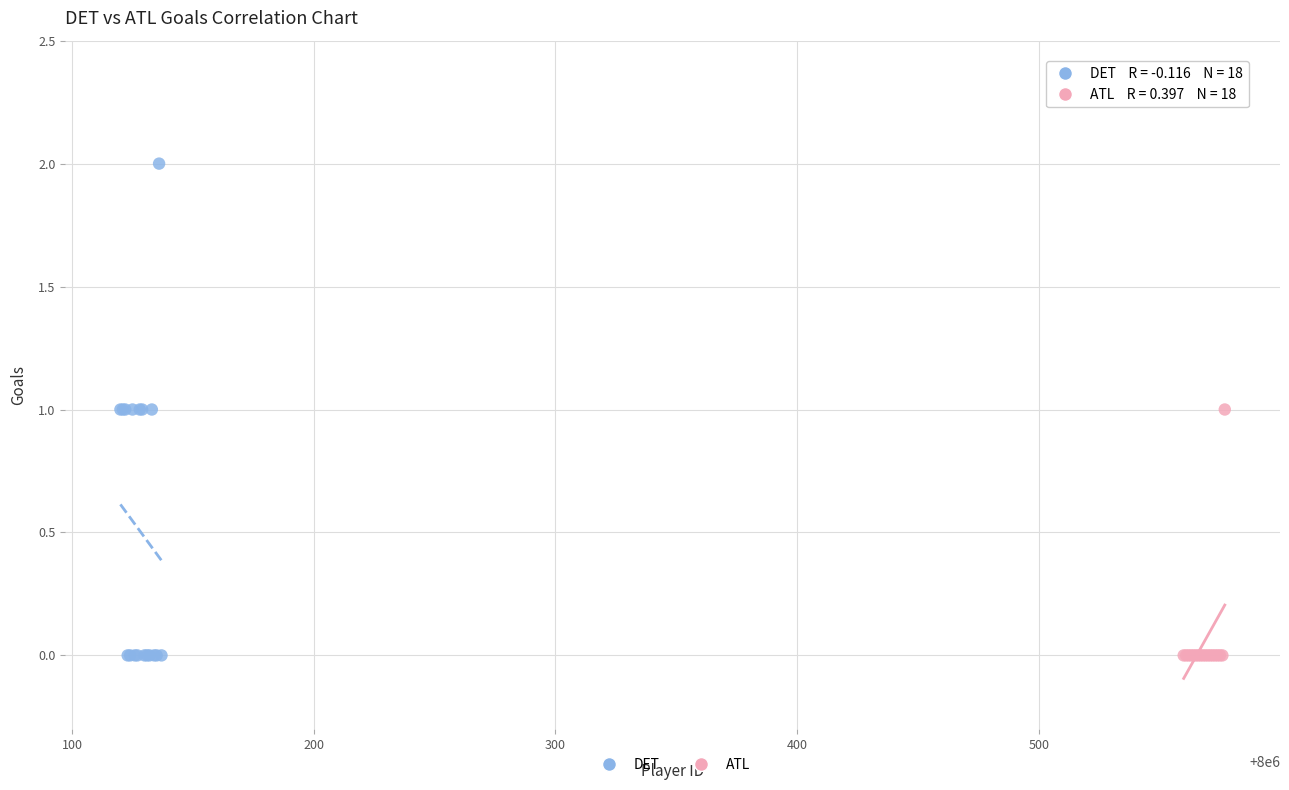

Which series has the largest Y range (max minus min)?

DET